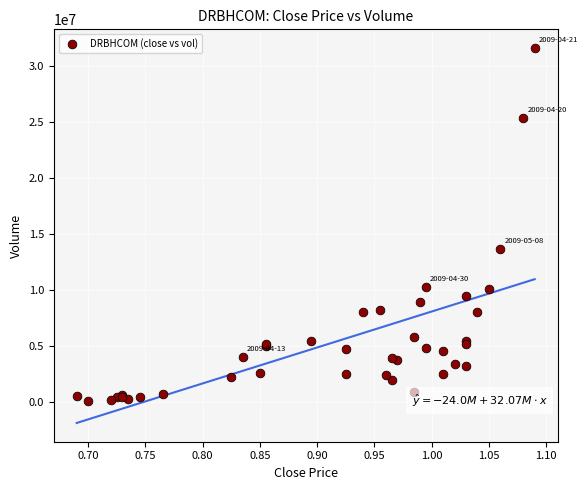

What Y value in the scatter plot is closest to 15824250?

13687900